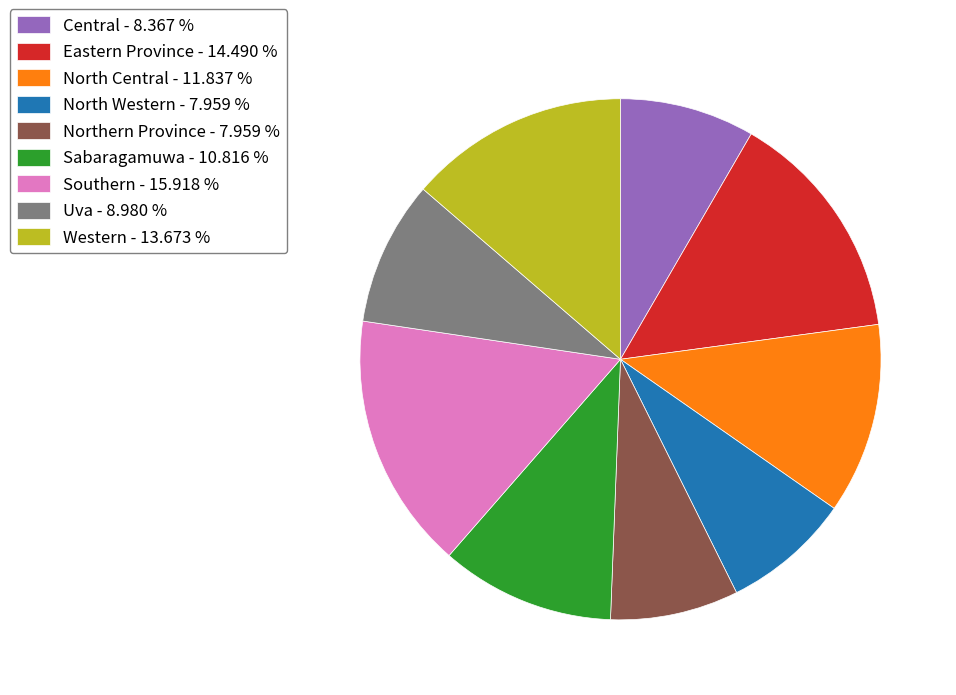

Combined, do Uva - 8.980 % and Sabaragamuwa - 10.816 % account for over 50%?

No